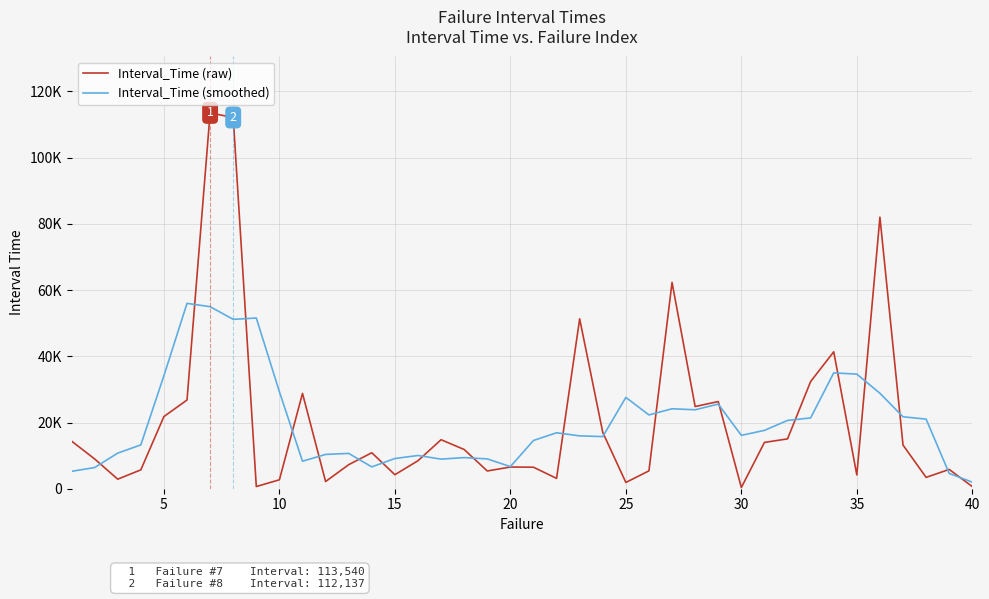

Does the chart display data point markers on the line(s)?

No